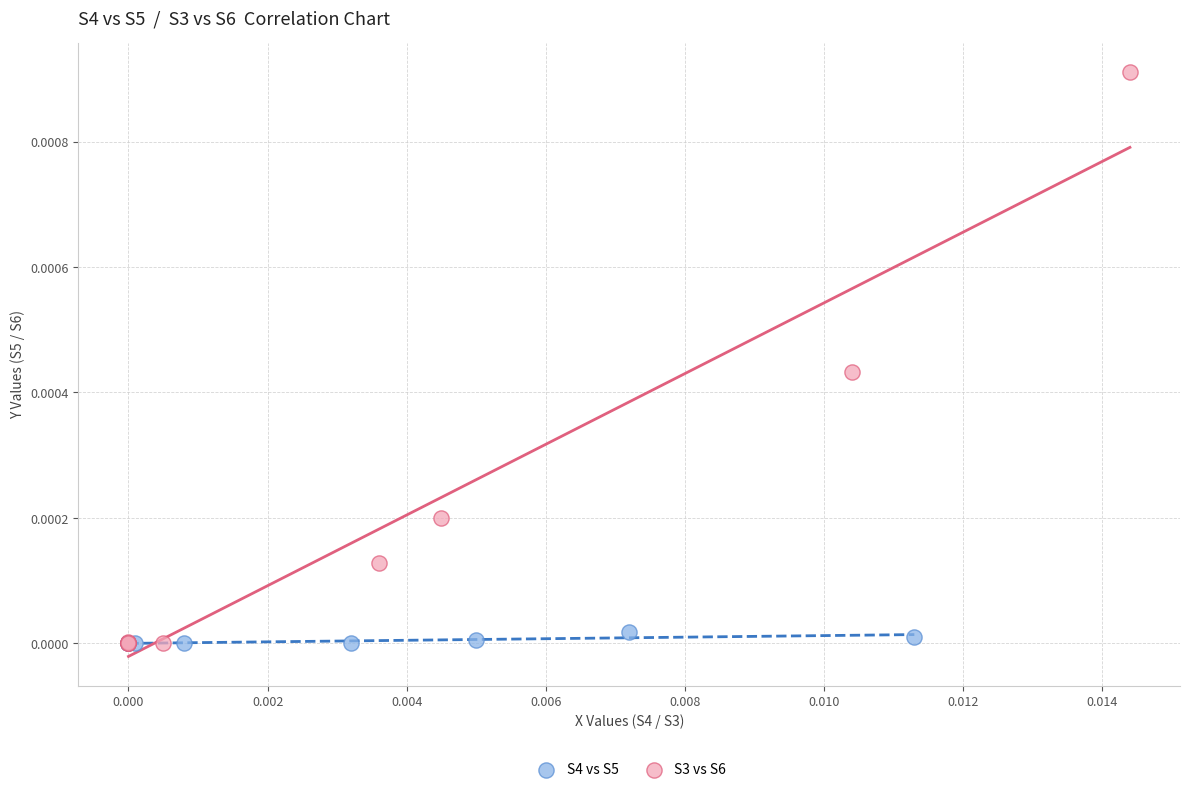

What are all the series names shown in the legend?

S4 vs S5, S3 vs S6